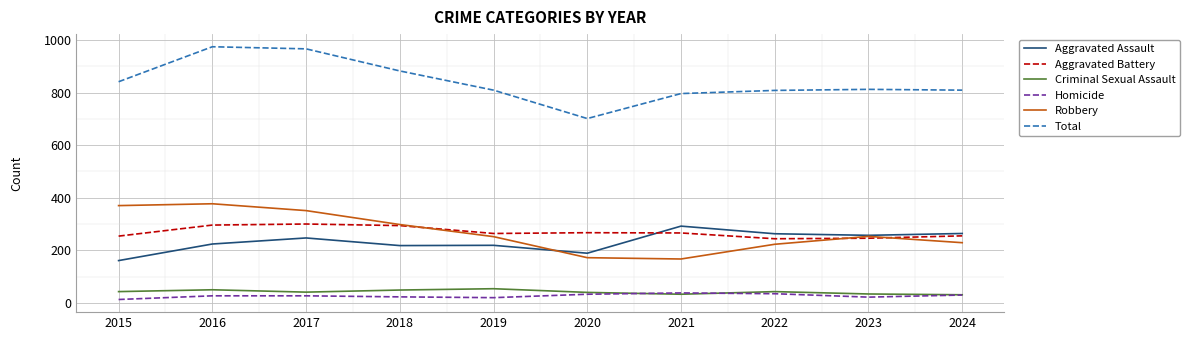

Which series has the largest total across all categories?

Total